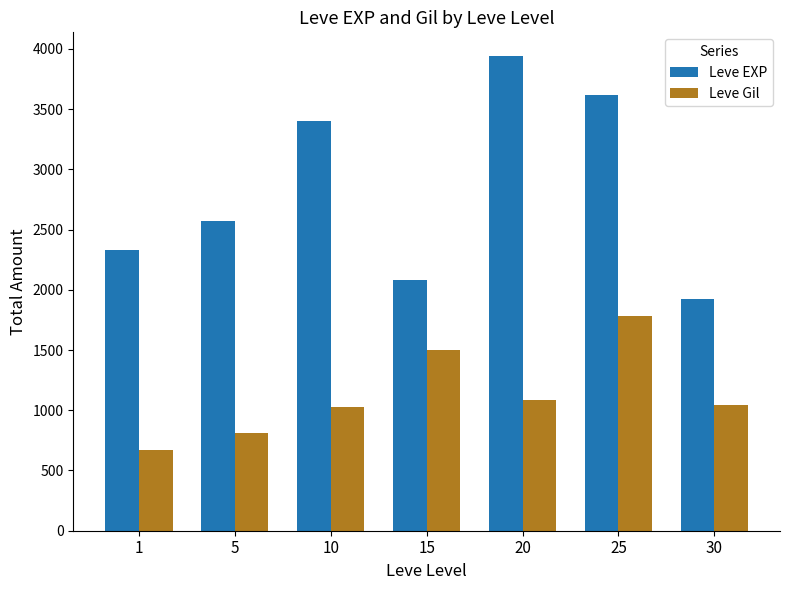

Reading right to left, list all the values displayed in this chart.

Leve EXP: 1920	3620	3940	2080	3400	2570	2330
Leve Gil: 1044	1784	1085	1498	1024	814	674